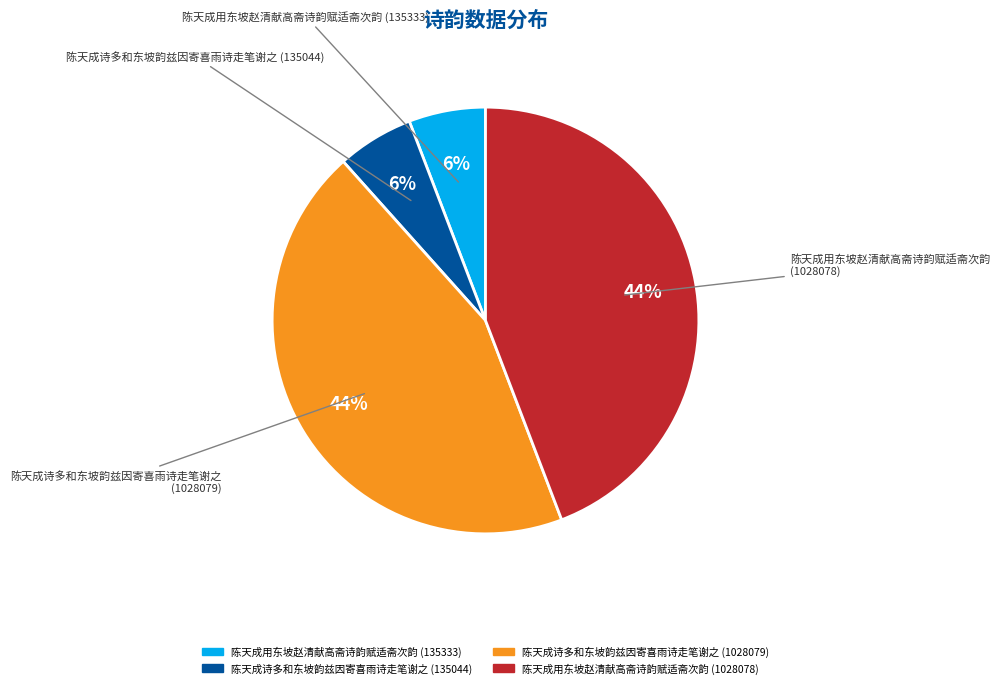

The 陈天成用东坡赵清献高斋诗韵赋适斋次韵 (135333) slice represents 11% of the pie. True or false?

False